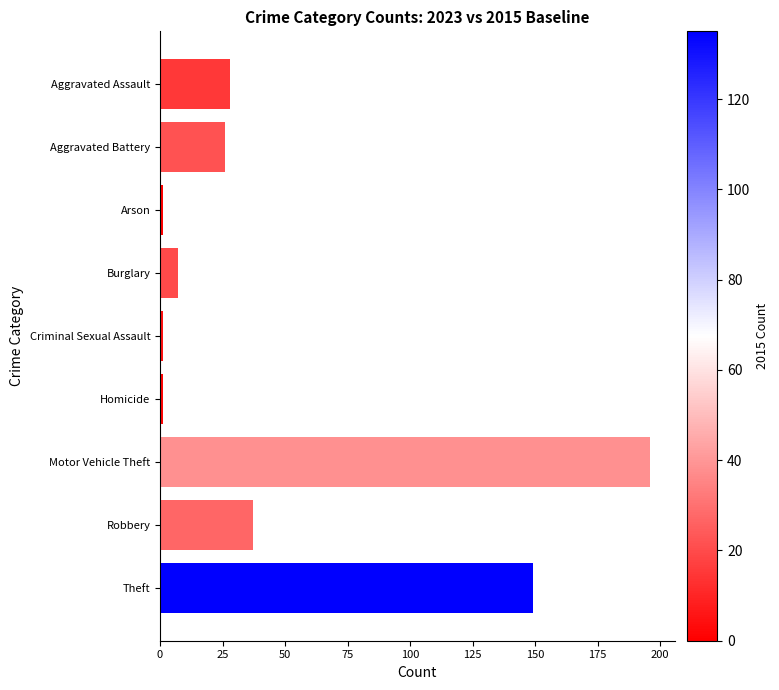

Reading top to bottom, extract all data points from this chart.

Aggravated Assault=28	Aggravated Battery=26	Arson=1	Burglary=7	Criminal Sexual Assault=1	Homicide=1	Motor Vehicle Theft=196	Robbery=37	Theft=149